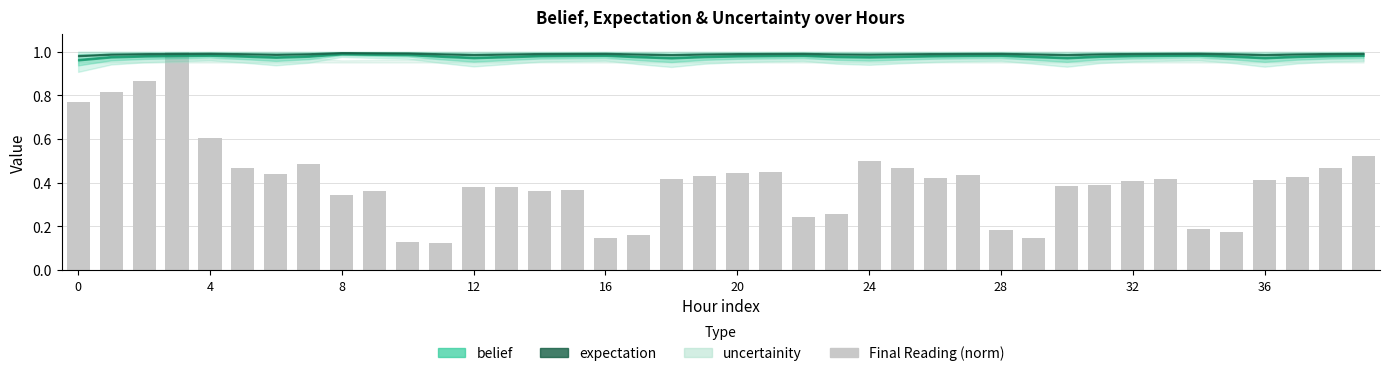

What is the sum of all values?

16.4